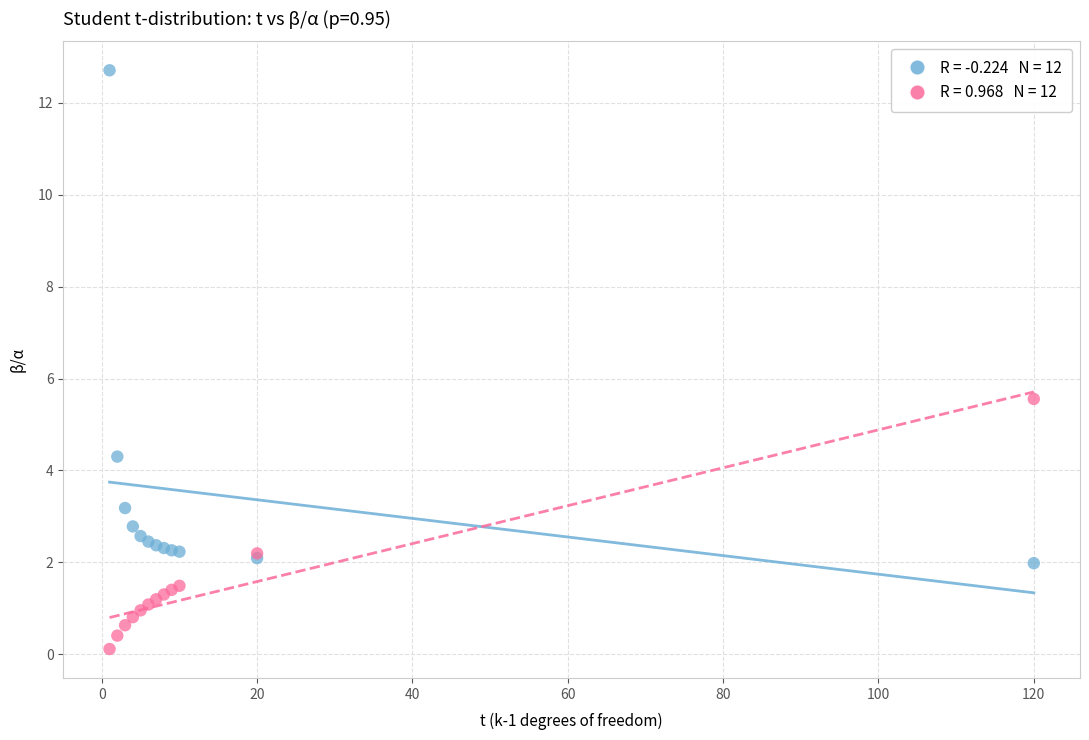

Across all series, what Y value is closest to 6?

5.6